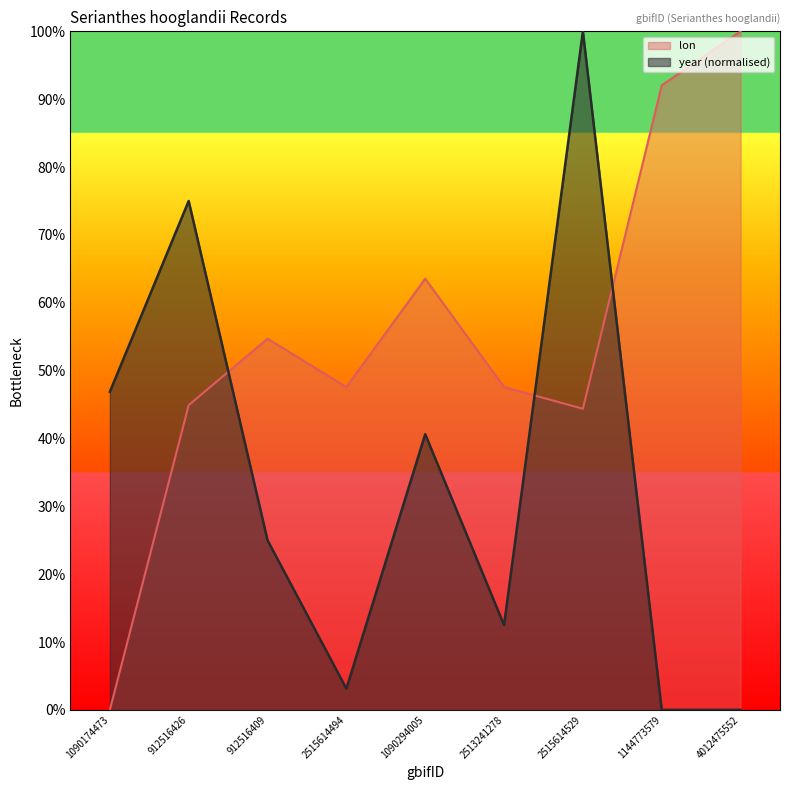

At which category is the sum across all series the highest?

2515614529